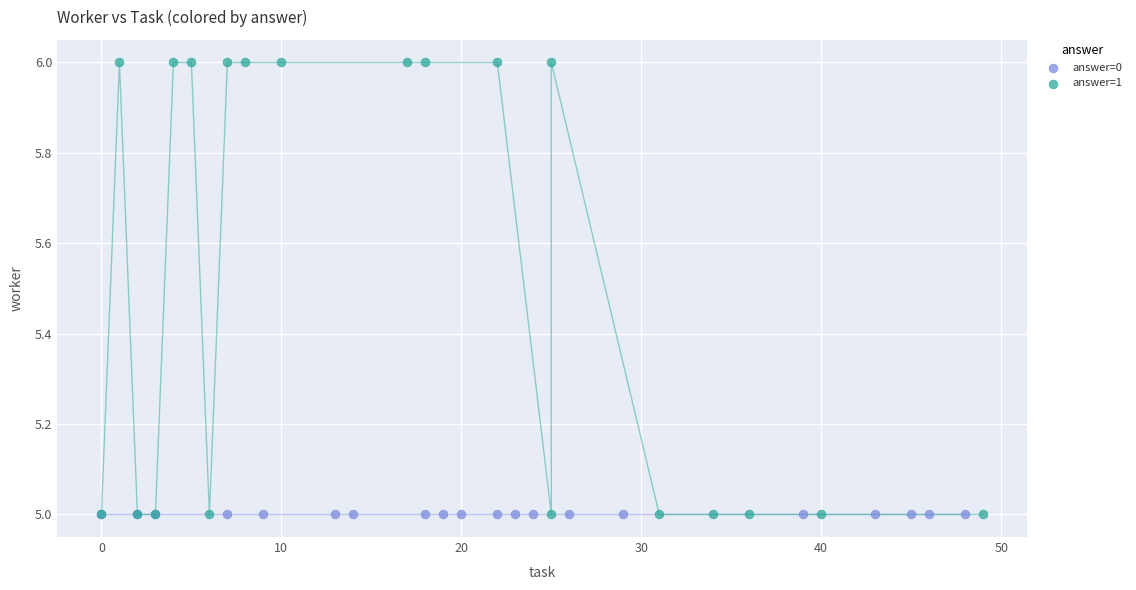

Which series contains the highest Y value?

answer=1